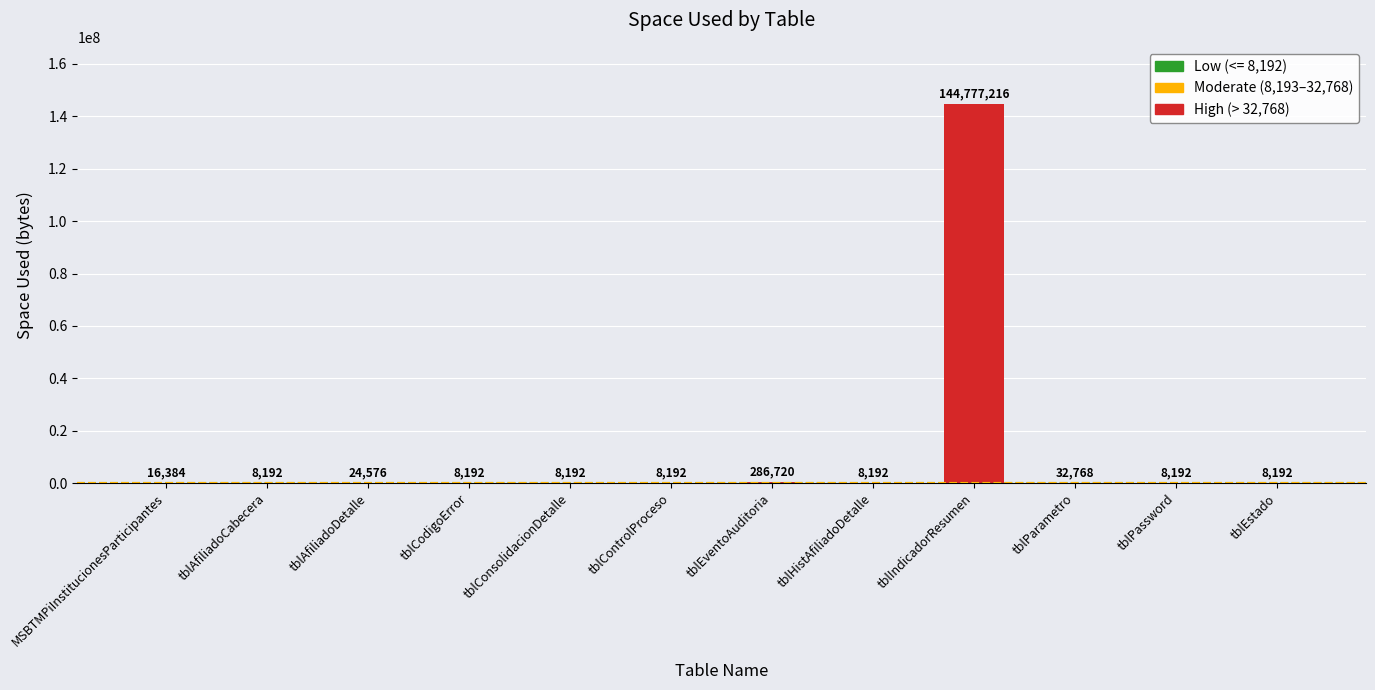

Is it true that the value at tblHistAfiliadoDetalle is 8192?

True